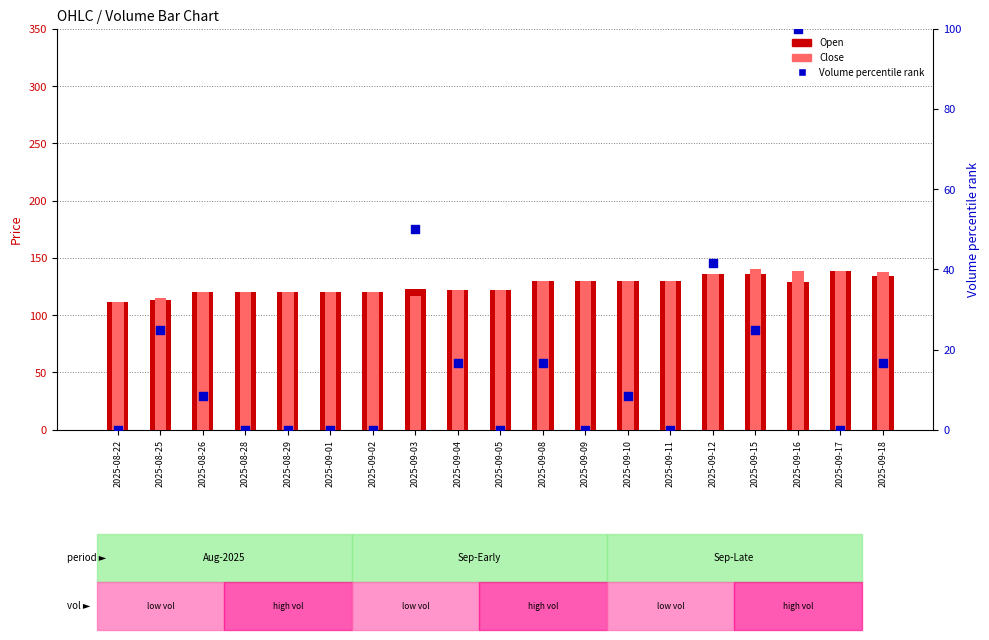

Which series has the largest total across all categories?

Close